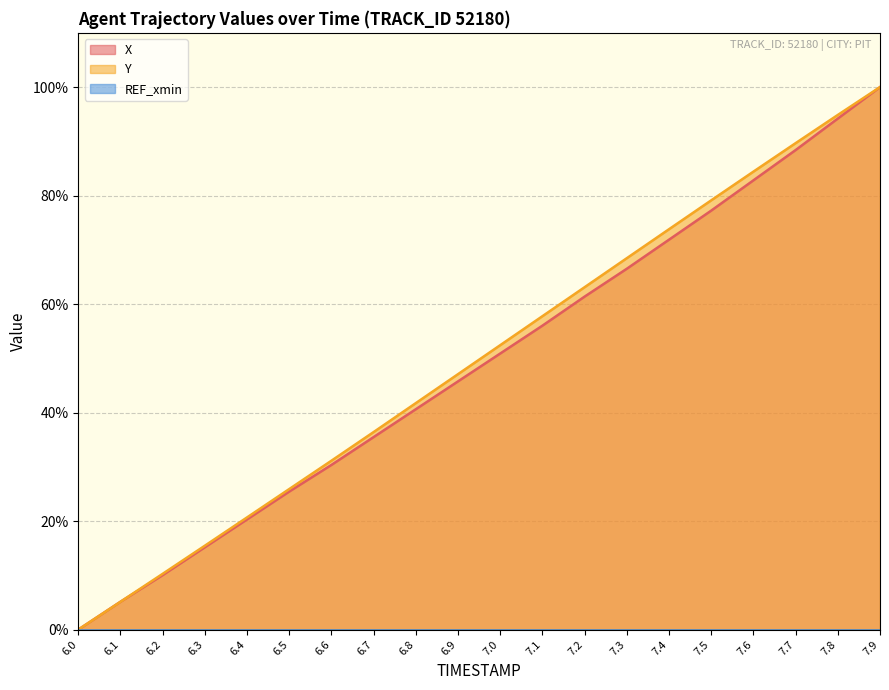

What is the label of the 5th point from the right?

7.5